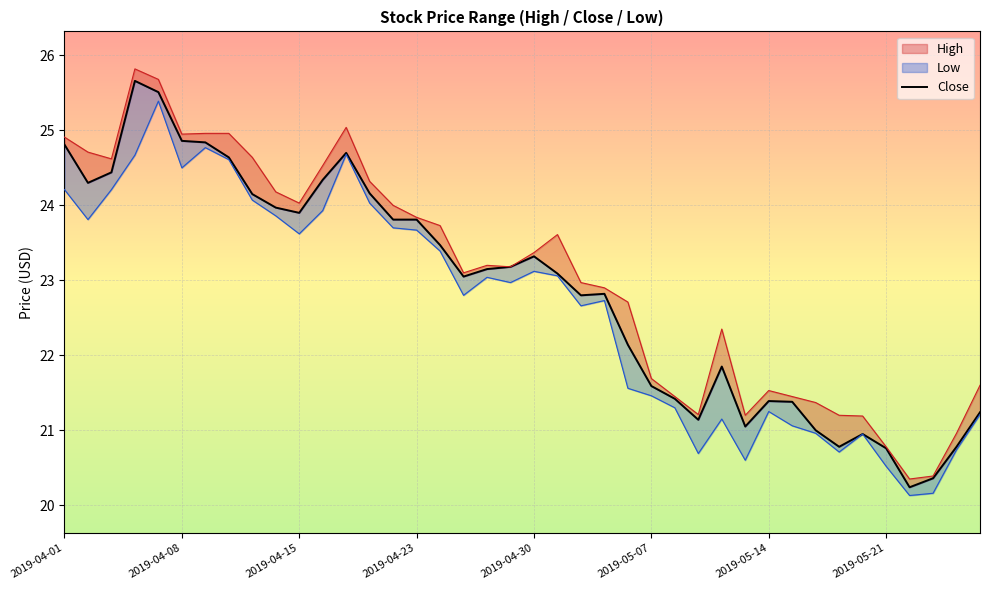

What is the sum of the values at 22 and 14?

46.6